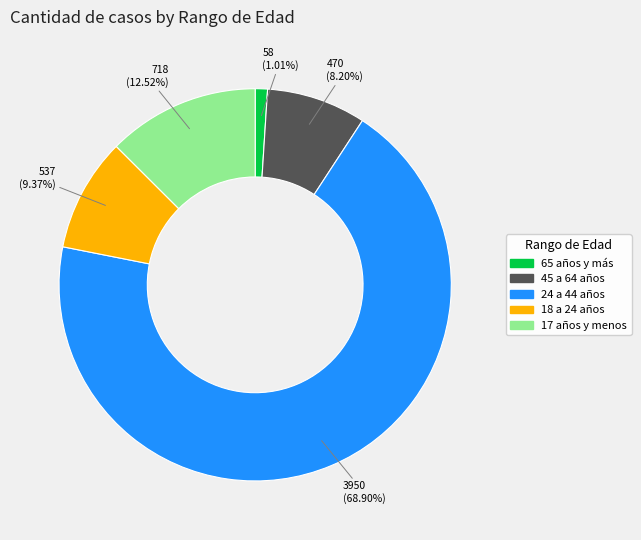

Which slice represents more than half of the pie?

24 a 44 años